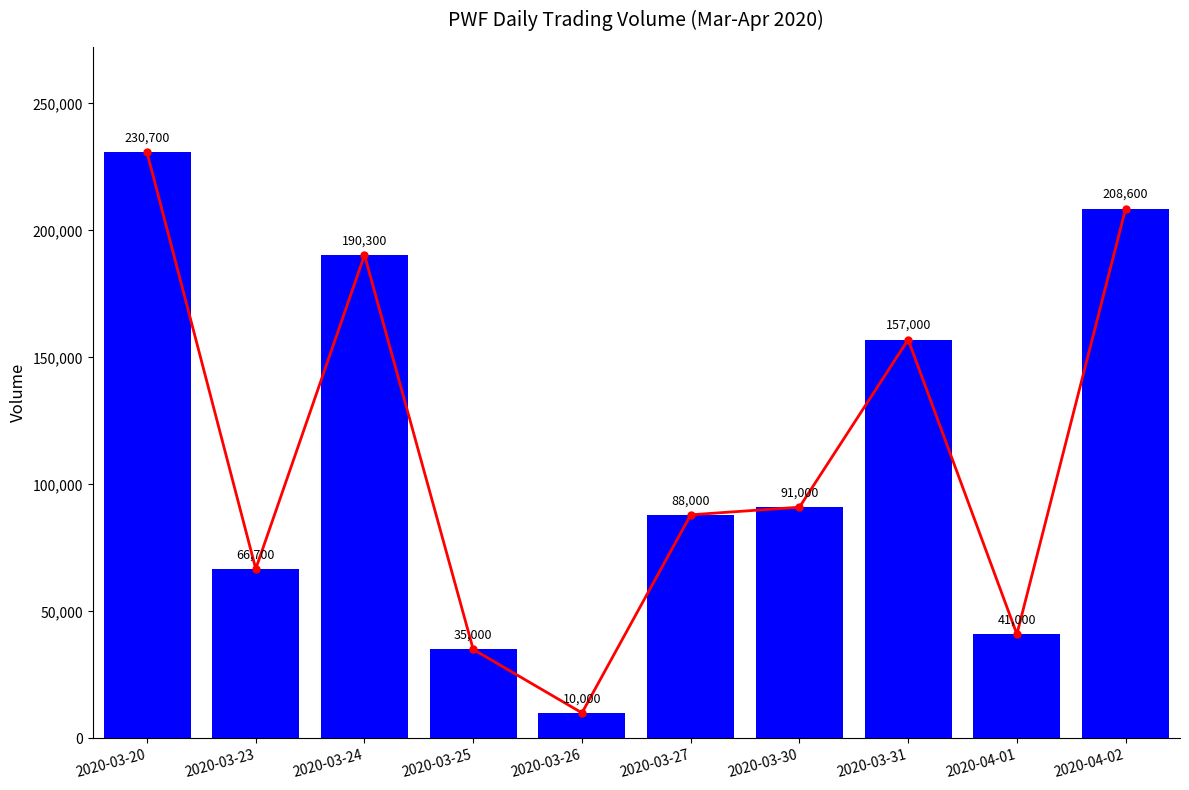

Reading right to left, list all the values displayed in this chart.

vol_trend: 208600	41000	157000	91000	88000	10000	35000	190300	66700	230700
vol: 208600	41000	157000	91000	88000	10000	35000	190300	66700	230700